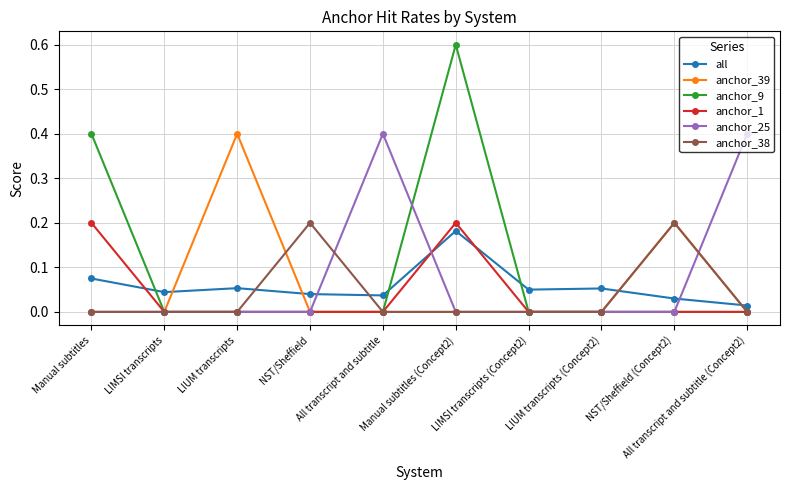

Count the number of data series in this chart.

6